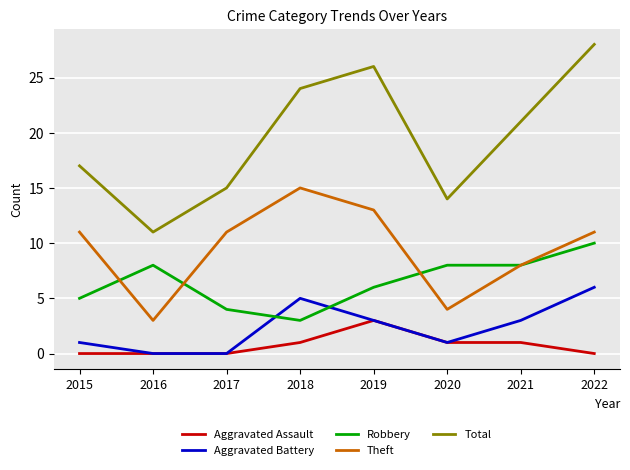

What is the maximum value for Aggravated Battery?

6